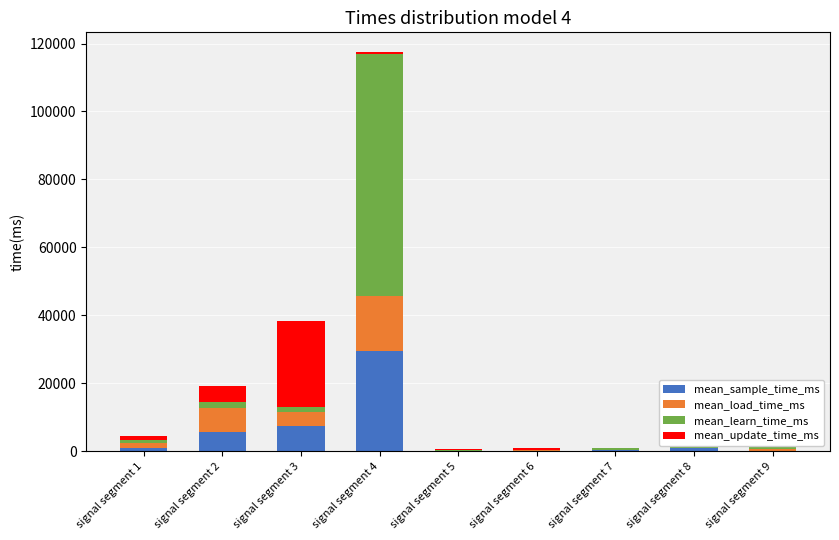

Is it true that mean_sample_time_ms equals 80.7 at signal segment 6?

True